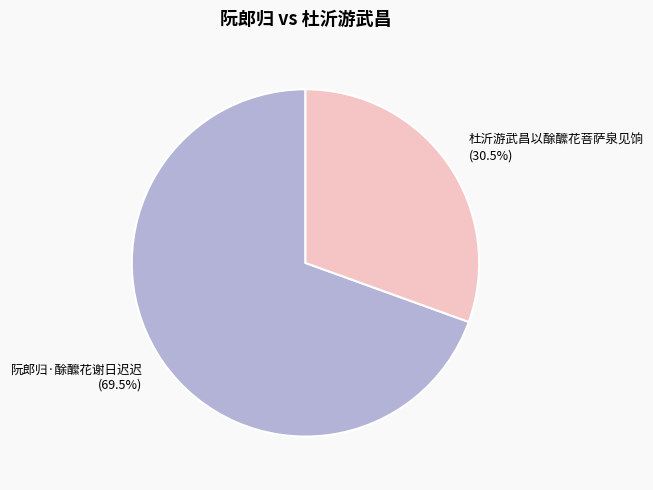

Combined, do 杜沂游武昌以酴醿花菩萨泉见饷 and 阮郎归·酴醿花谢日迟迟 account for over 50%?

Yes